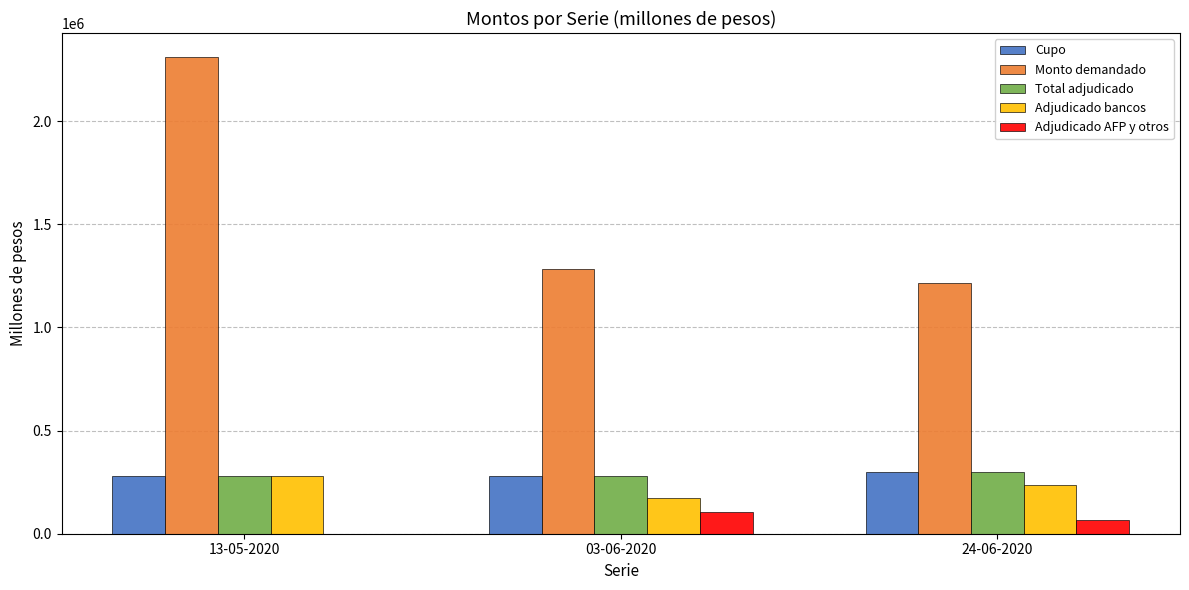

What is the spread (max minus min) of values at 13-05-2020?

2311800